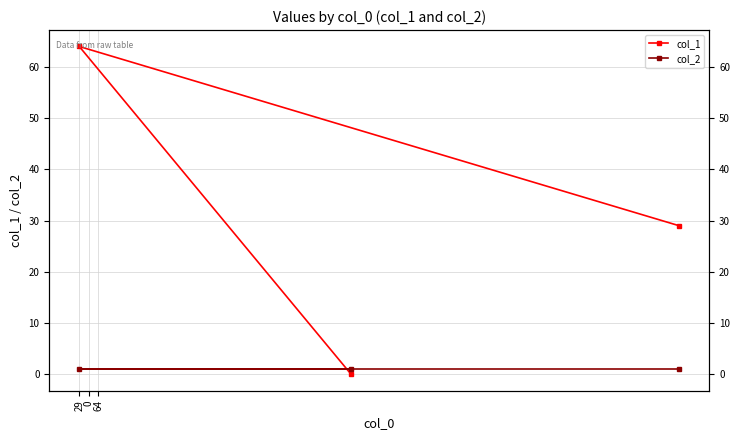

Rank the series by their maximum value, from lowest to highest.

col_2, col_1